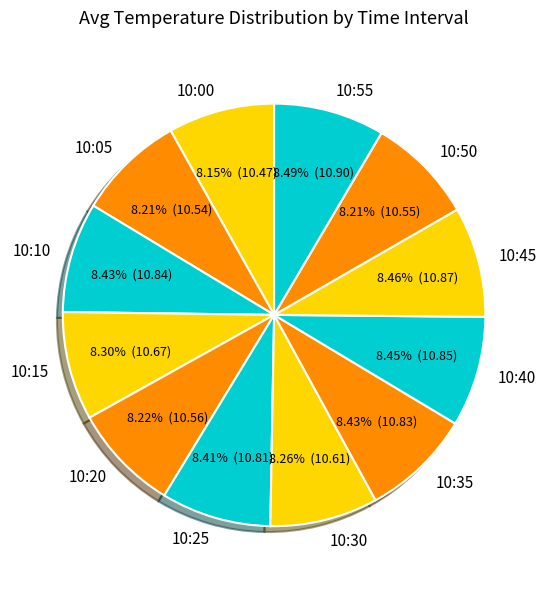

To the nearest percent, what portion does 10:05 represent?

8%